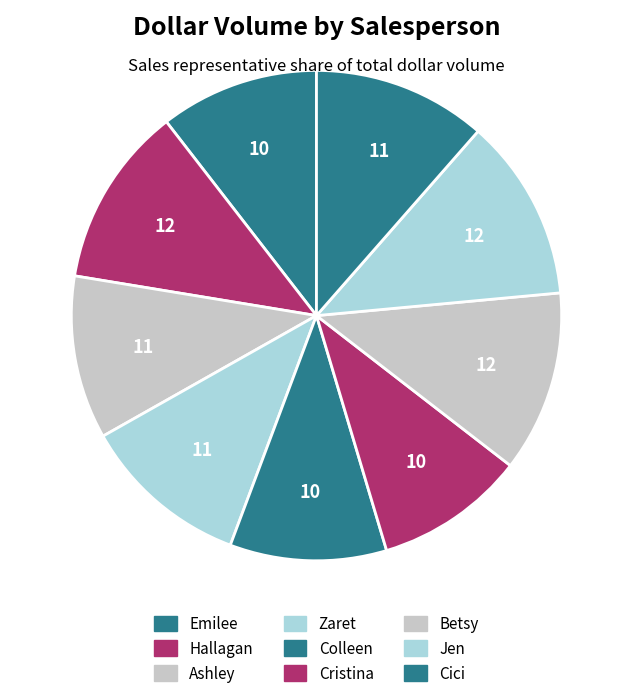

Which has a higher value, Colleen or Zaret?

Zaret